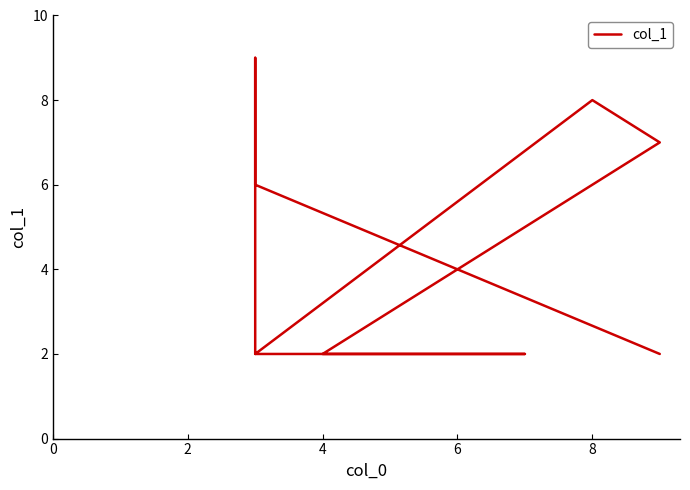

What is the maximum value shown in the chart?

9